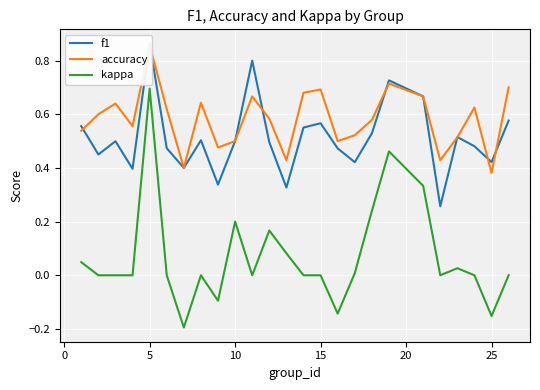

Rank the series by their maximum value, from highest to lowest.

f1, accuracy, kappa